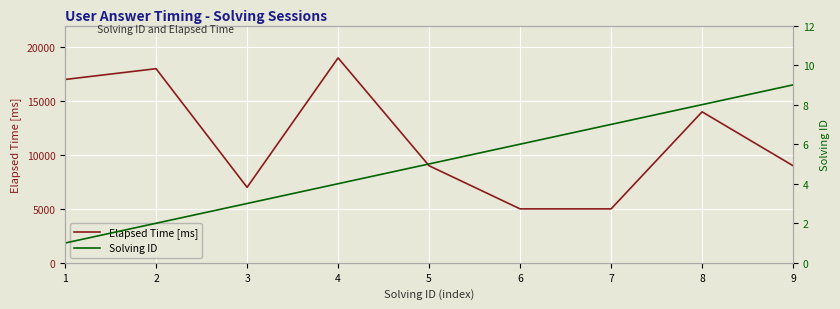

Between 3 and 6, which is larger?

3